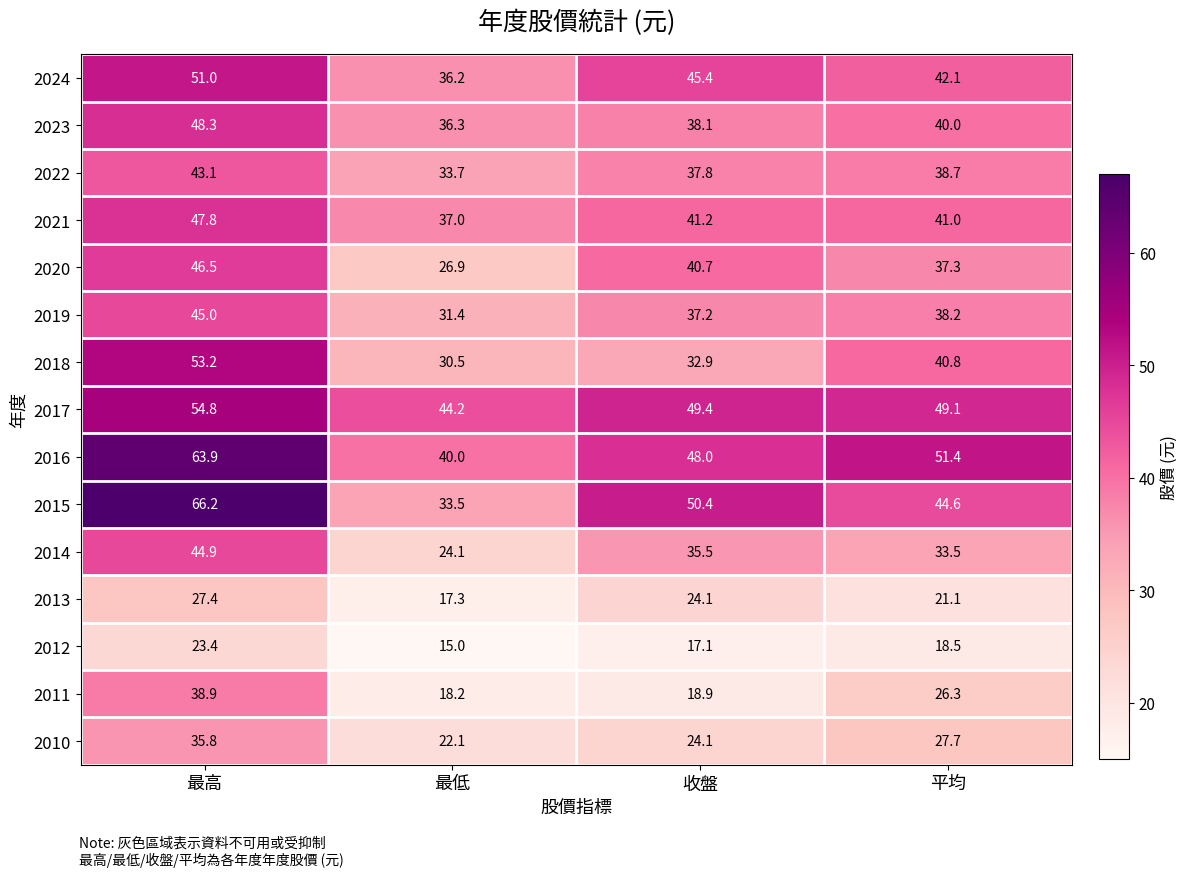

At which label does 2023 first exceed 40?

最高